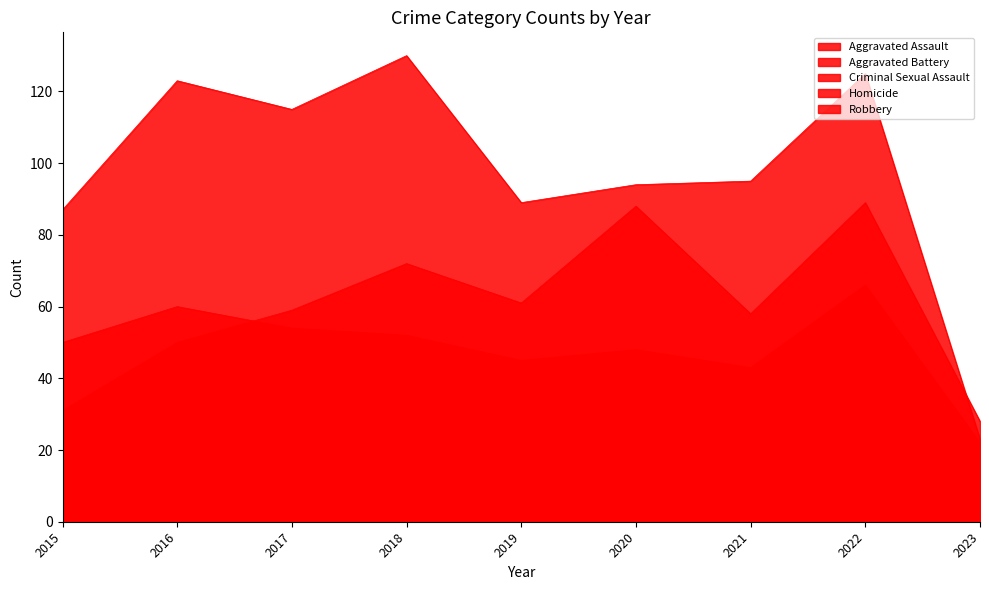

At which category does Robbery reach its first local peak?

2016